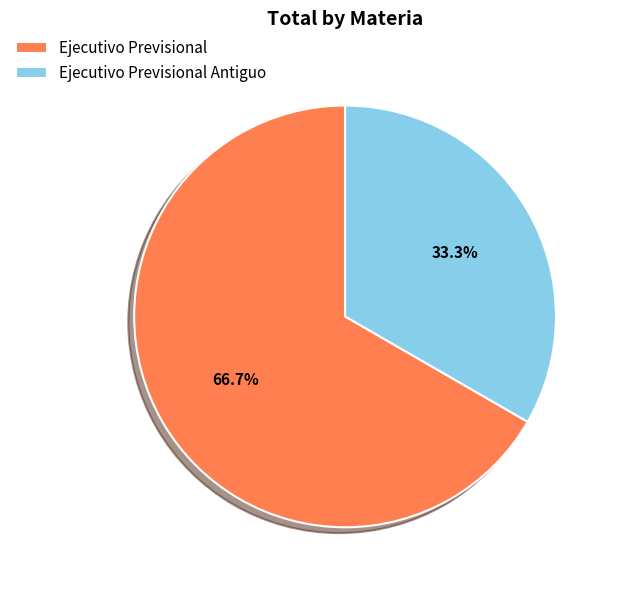

Which slice is the smallest?

Ejecutivo Previsional Antiguo